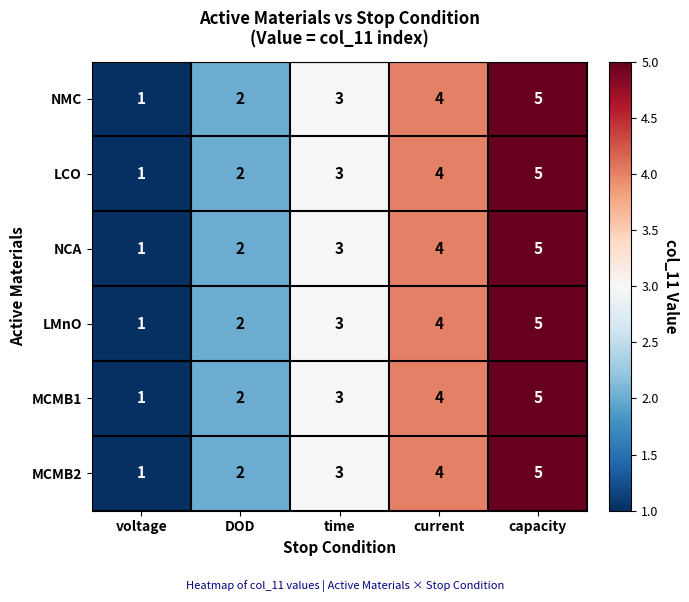

What is the highest value of the LCO series?

5